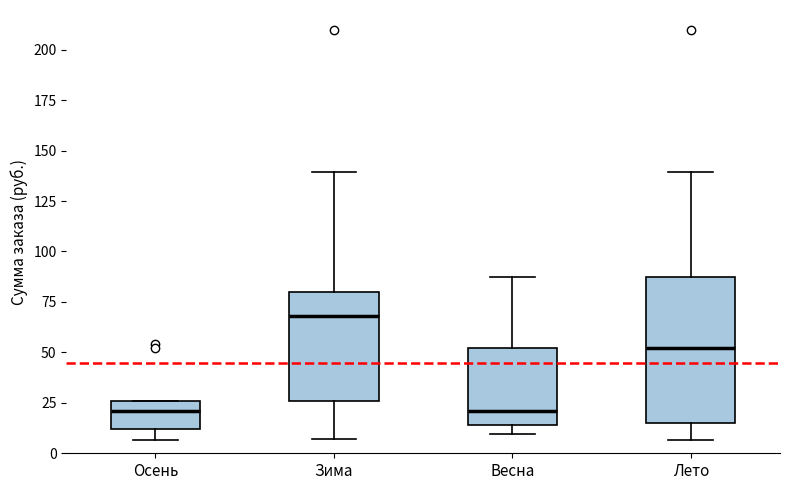

Reading left to right, read every box against the y-axis: the position of its median line, the range the box covers, and the ends of its whiskers. The values are not printed on the chart, so give them approximately, as read against the axis.

Осень: median 20, box 10 to 25, whiskers 5 to 25
Зима: median 70, box 25 to 80, whiskers 5 to 140
Весна: median 20, box 15 to 50, whiskers 10 to 85
Лето: median 50, box 15 to 85, whiskers 5 to 140